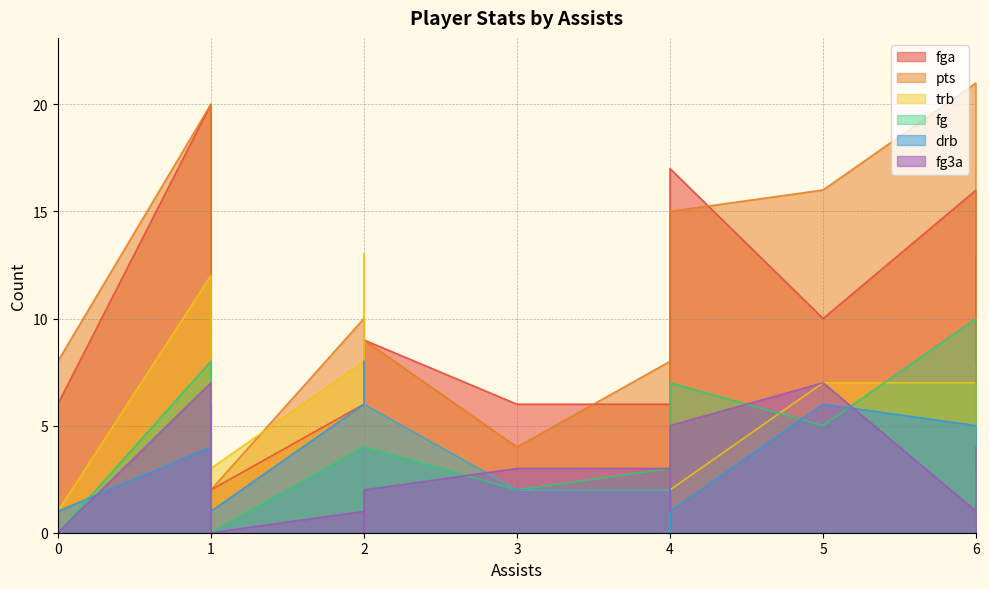

Reading right to left, transcribe all the data shown in this chart.

fga: 0	2	2	6	8	6	10	17	16	20	1	0	3	1	13	10	9	6	7	14	16	6
pts: 0	0	2	8	13	10	10	15	11	20	0	0	3	0	16	16	9	4	11	19	21	8
trb: 0	1	3	1	4	8	13	2	3	12	0	0	0	0	4	7	6	2	7	6	7	2
fg: 0	0	0	0	5	4	4	7	5	8	0	0	1	0	8	5	4	2	5	7	10	3
drb: 0	1	1	1	3	6	8	1	2	4	0	0	0	0	1	6	6	2	4	6	5	2
fg3a: 0	1	0	0	4	1	0	5	4	7	1	0	2	1	0	7	2	3	0	2	1	3